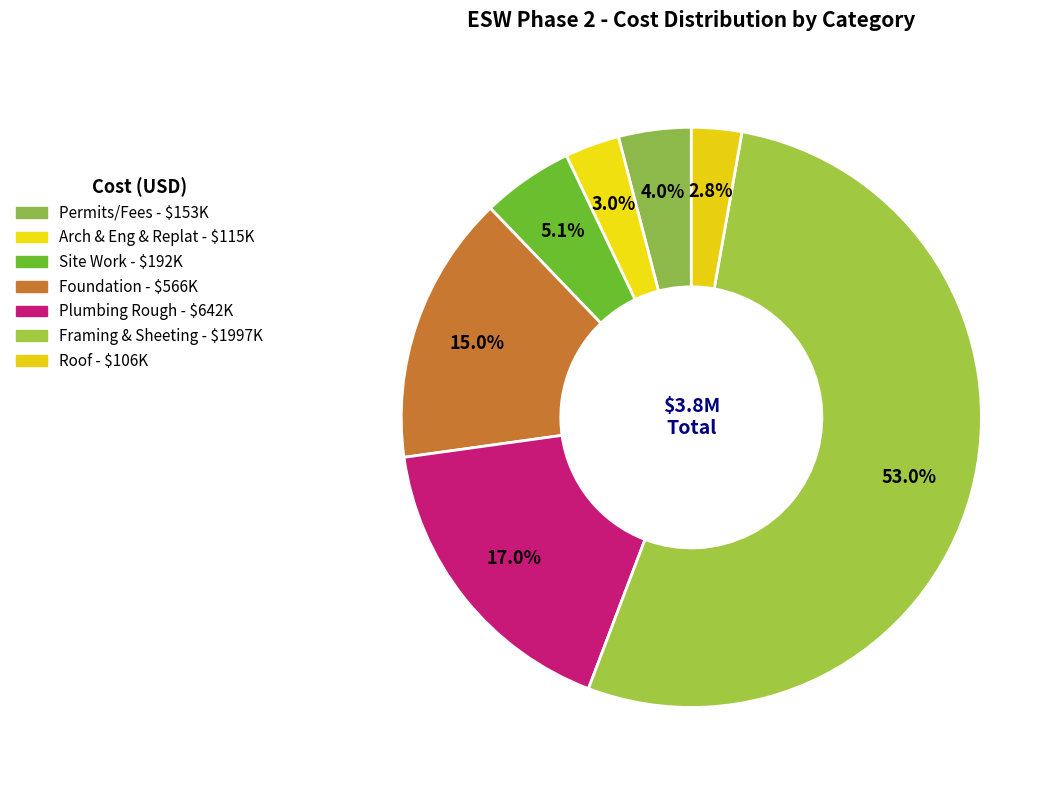

Count the number of slices in the pie.

7